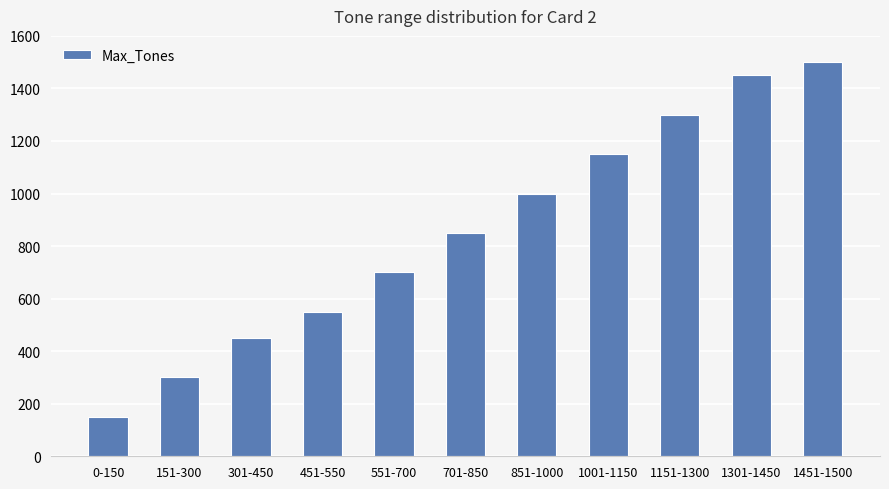

What is the change in value from 701-850 to 1301-1450?

+600